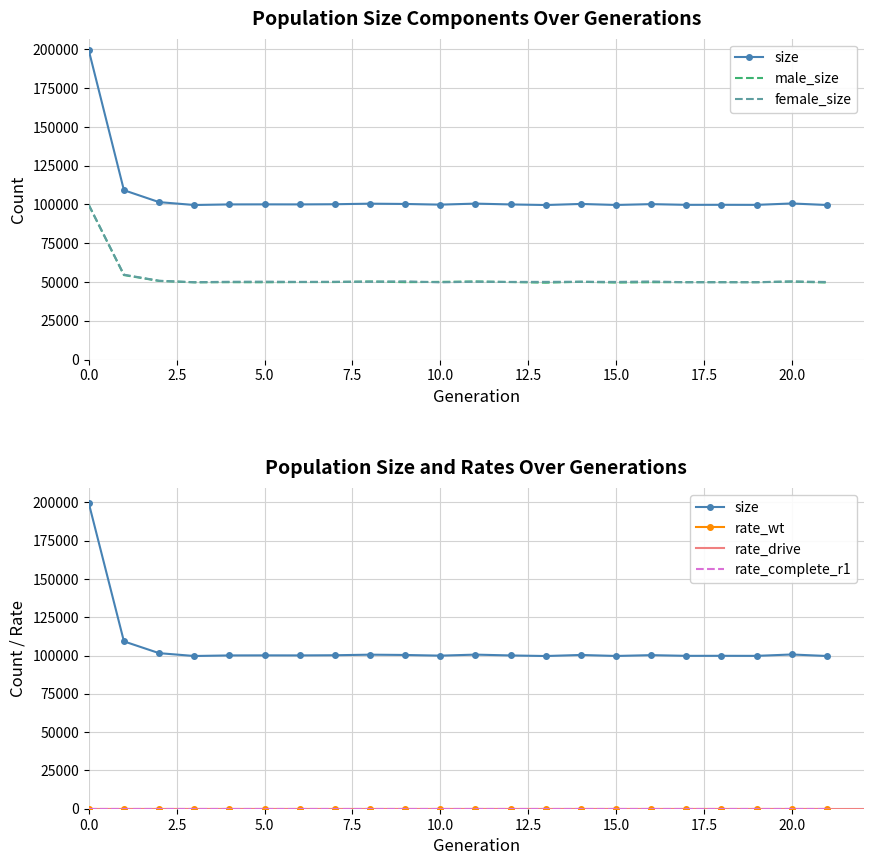

The female_size series shows 50097 at 6. True or false?

True